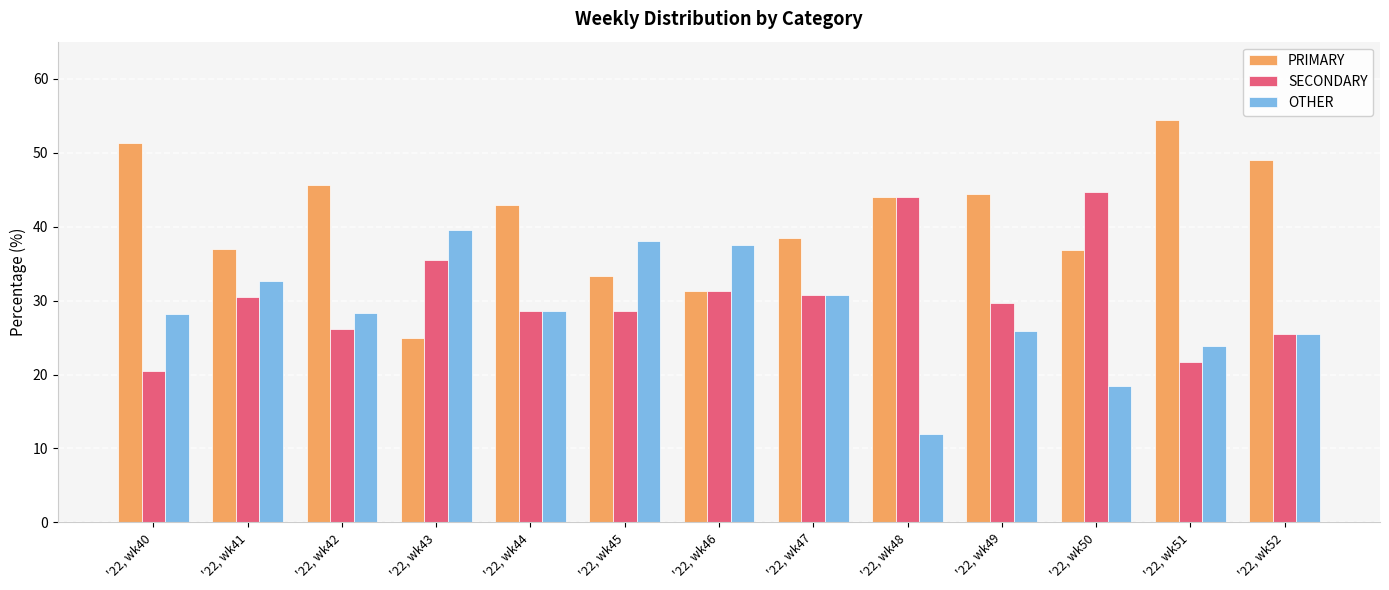

Rank the categories by OTHER value from lowest to highest.

'22, wk48, '22, wk50, '22, wk51, '22, wk52, '22, wk49, '22, wk40, '22, wk42, '22, wk44, '22, wk47, '22, wk41, '22, wk46, '22, wk45, '22, wk43